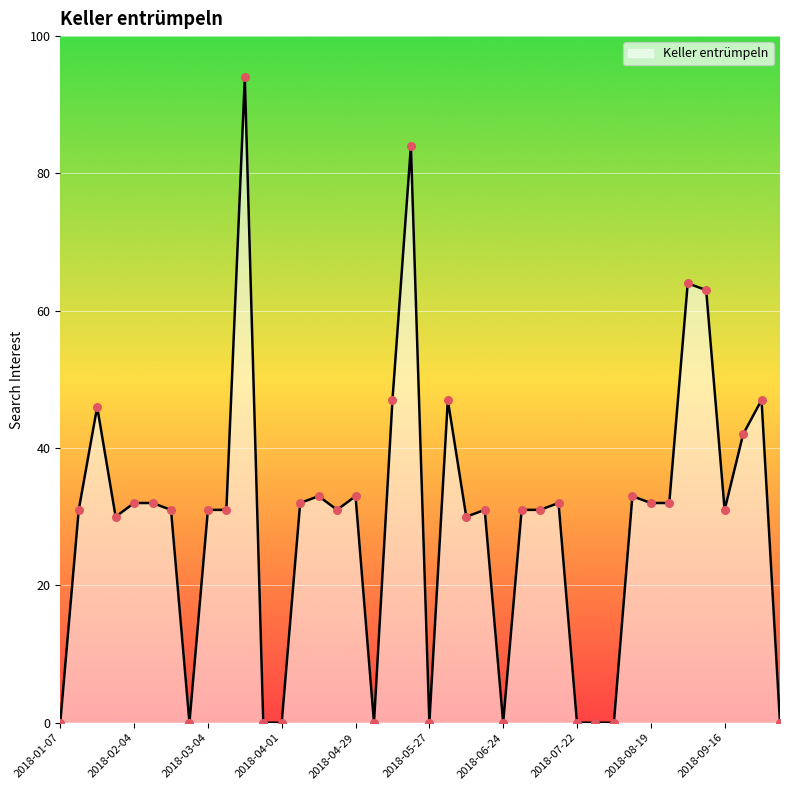

What is the greatest value displayed?

94